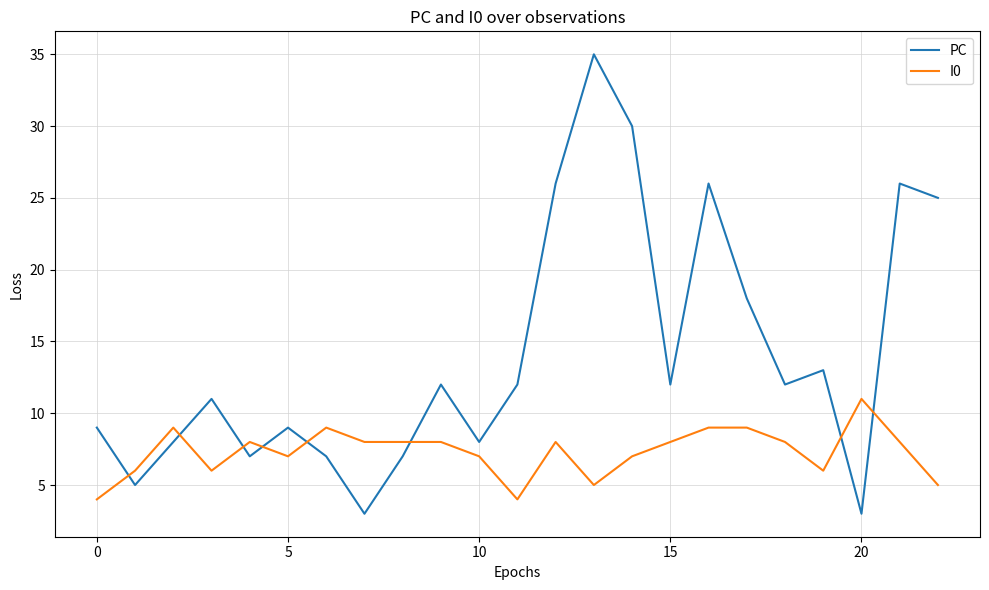

Reading left to right, transcribe all the data shown in this chart.

PC: 9	5	8	11	7	9	7	3	7	12	8	12	26	35	30	12	26	18	12	13	3	26	25
I0: 4	6	9	6	8	7	9	8	8	8	7	4	8	5	7	8	9	9	8	6	11	8	5